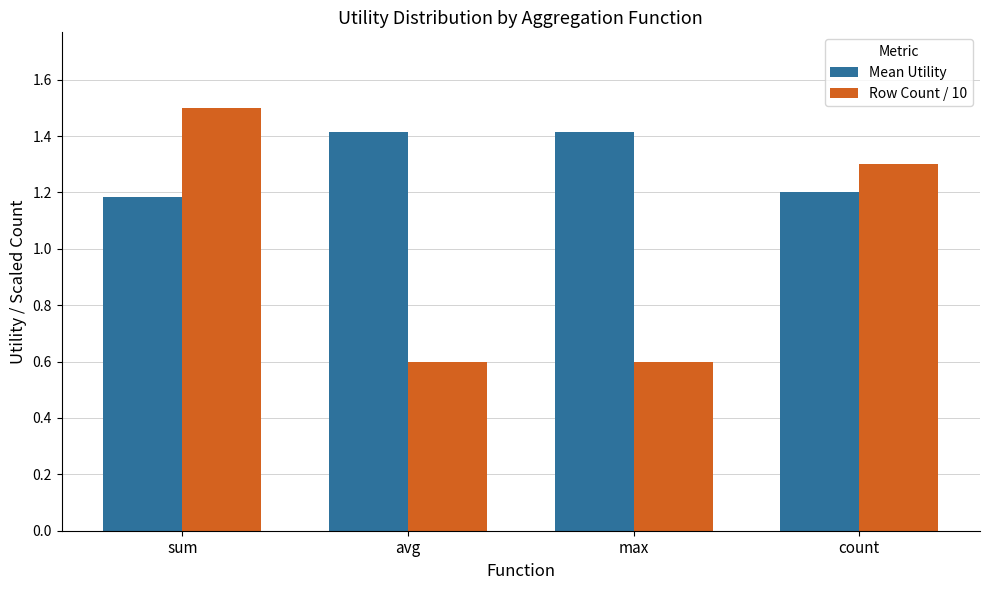

The Mean Utility series shows 0.8 at sum. True or false?

False